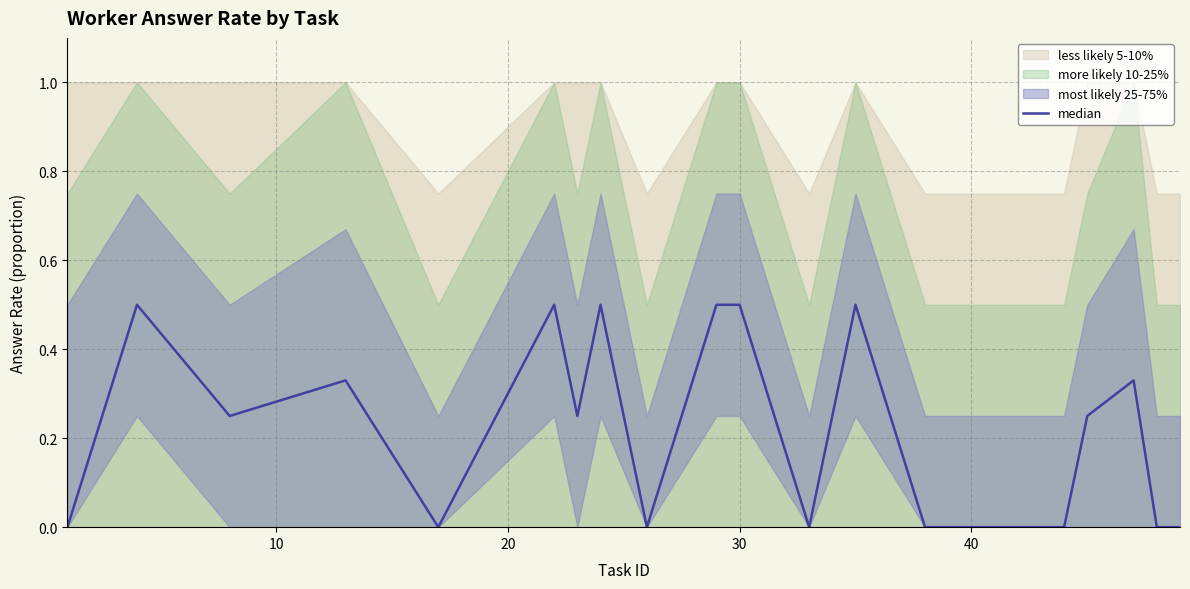

How many values are above zero?

11